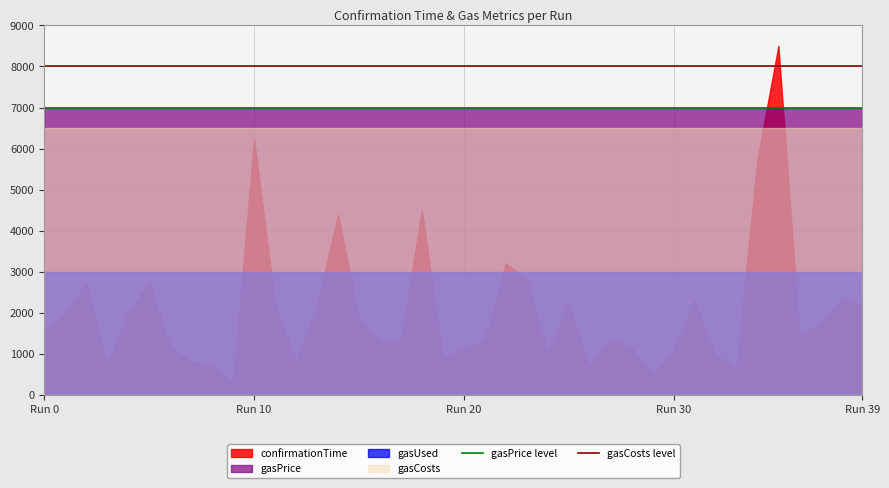

What is the average value of the gasCosts level series?

8000